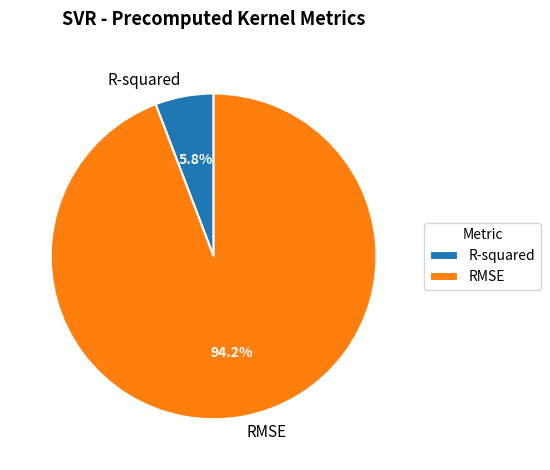

Which slice is the smallest?

R-squared